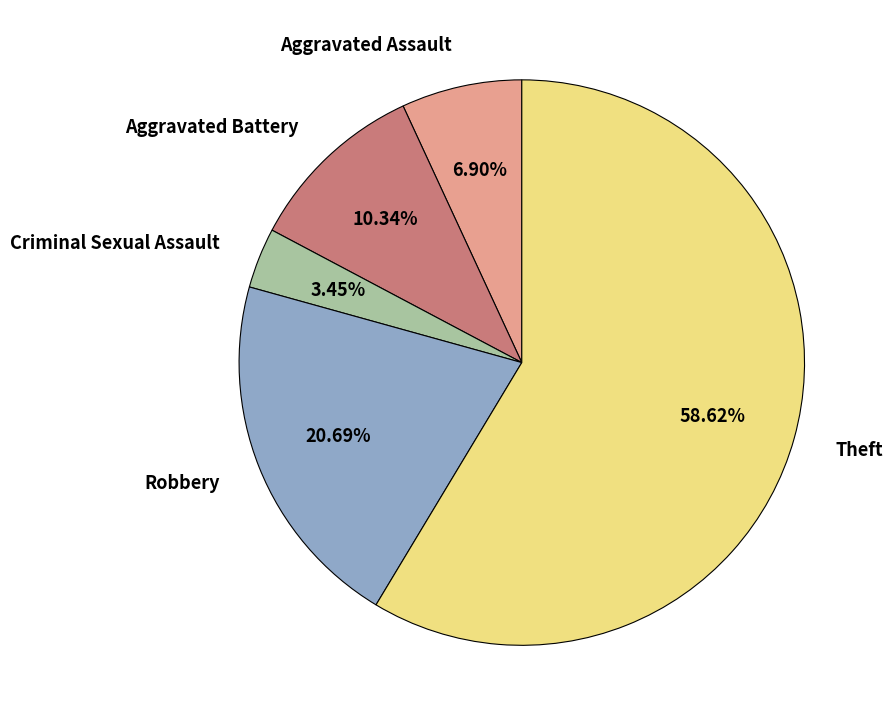

Count the number of slices in the pie.

5